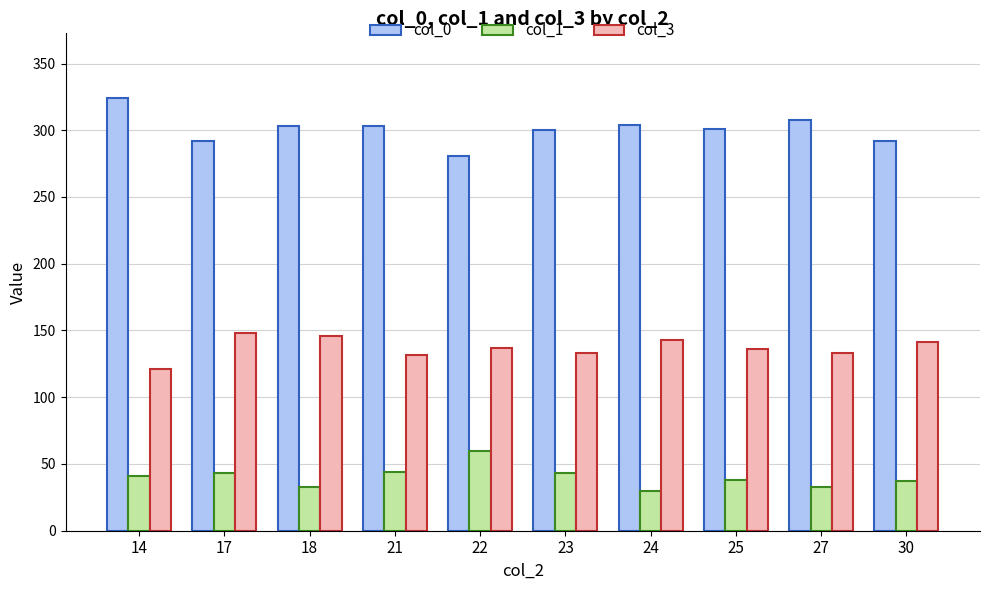

The col_3 series shows 137.0 at 22. True or false?

True